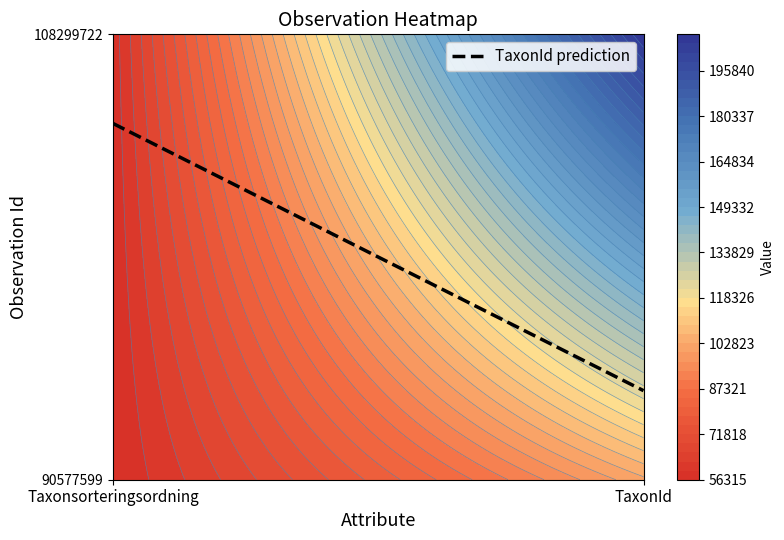

What is the maximum value for 90577599?

102110